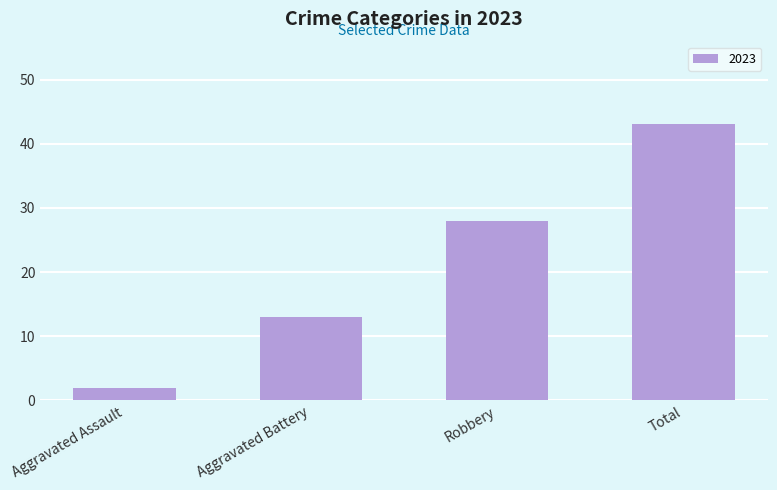

At which category does the chart reach its peak across all series?

Total